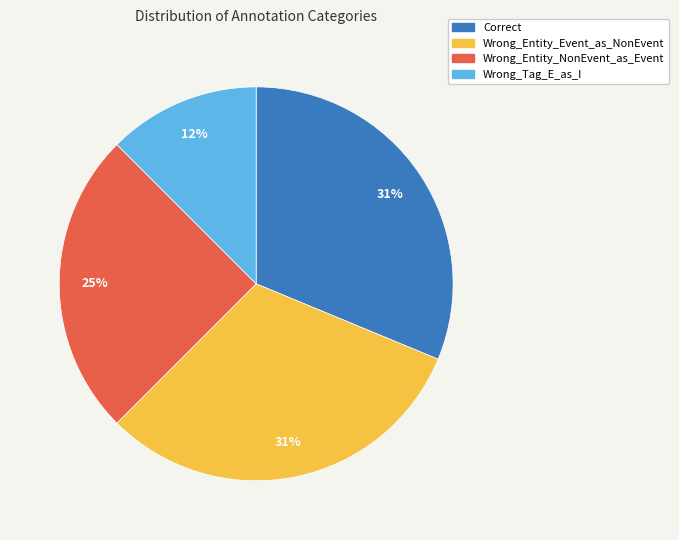

To the nearest percent, what portion does Wrong_Entity_NonEvent_as_Event represent?

25%